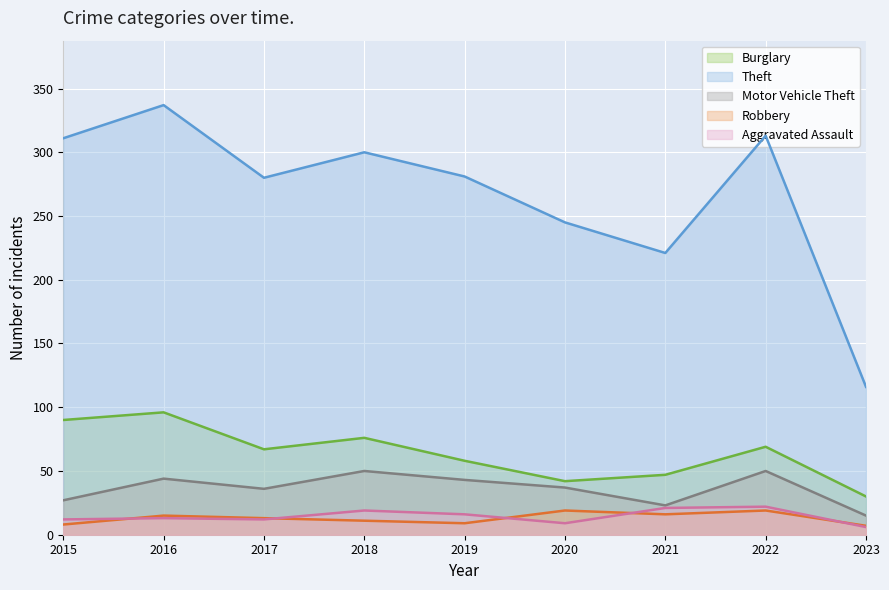

What is the difference between the second highest and second lowest values in the Motor Vehicle Theft series?

27